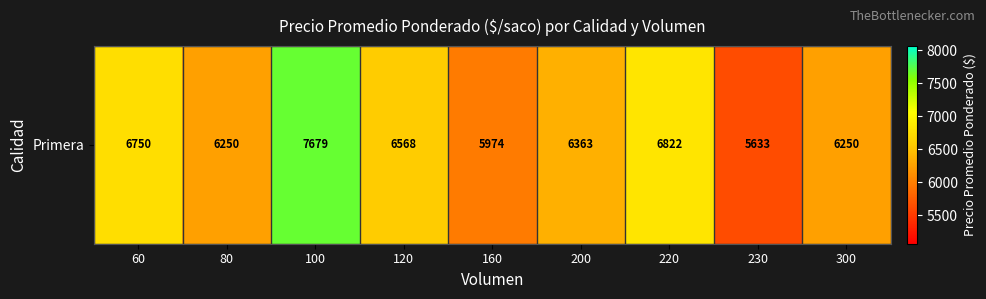

List the labels in order of value, largest first.

100, 220, 60, 120, 200, 80, 300, 160, 230